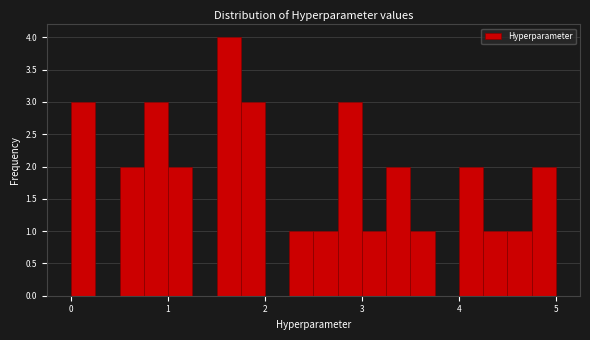

Read against the x-axis, roughly where is the centre of the tallest bar?

1.6